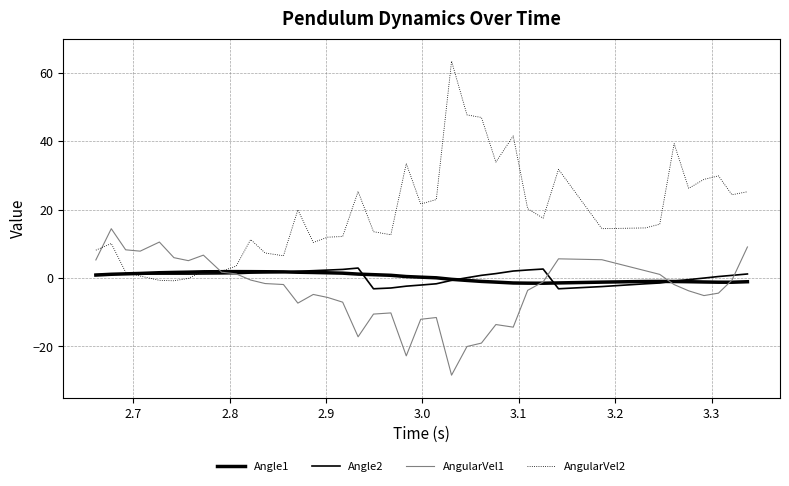

Does the chart display data point markers on the line(s)?

No